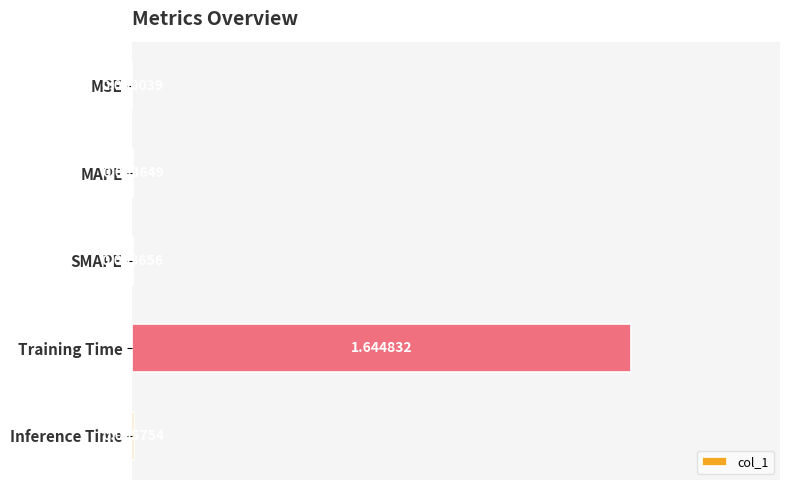

Where is the data nearest to the value 0?

MSE